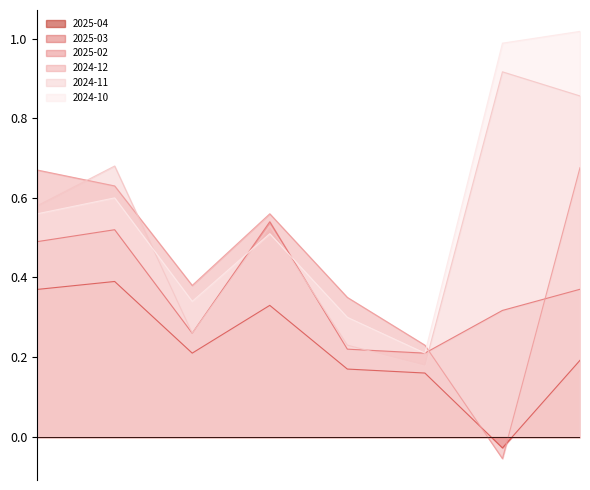

After their last crossing, which series has the higher values: 2024-11 or 2024-10?

2024-10